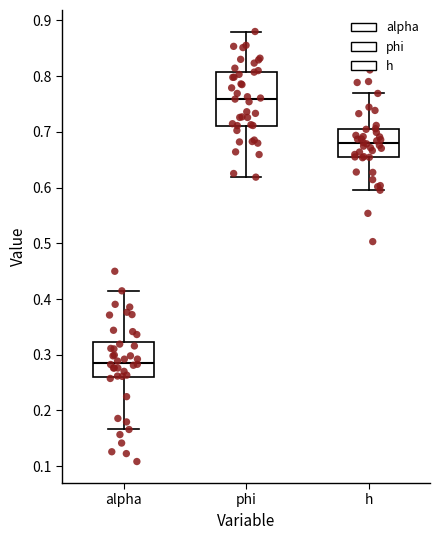

Where does the median line of the box for h sit on the y-axis? The values are not printed on the chart, so give them approximately, as read against the axis.

0.68